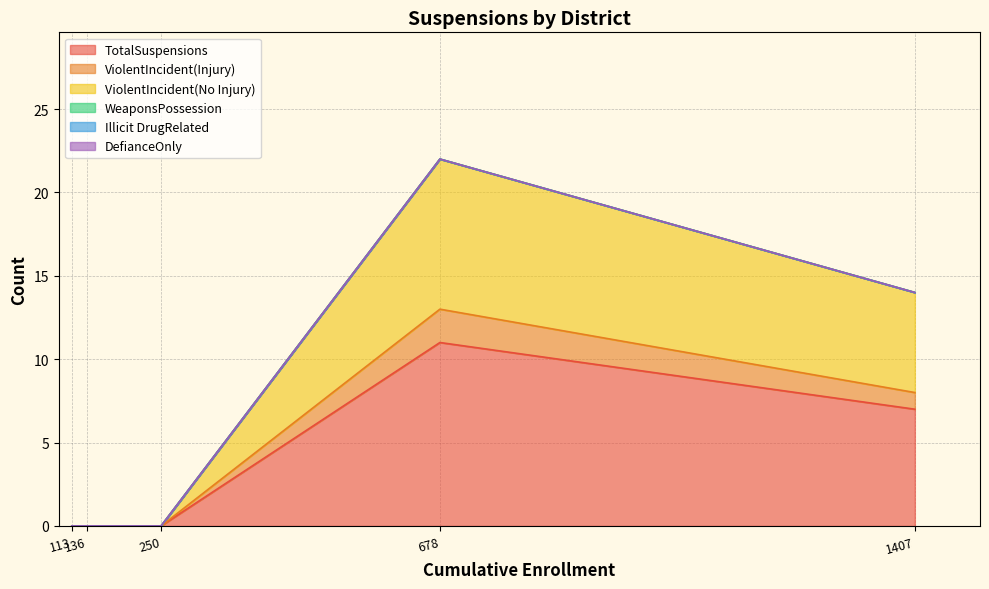

Is it true that ViolentIncident(Injury) equals 1 at Big Sur Unified?

False